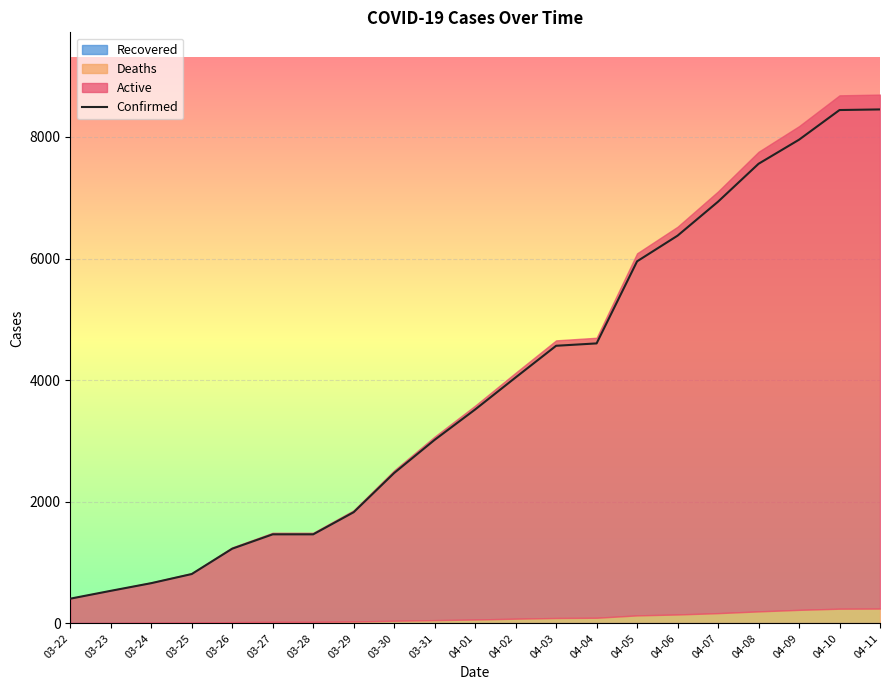

What is the change in value from 04-08 to 04-09?

+396